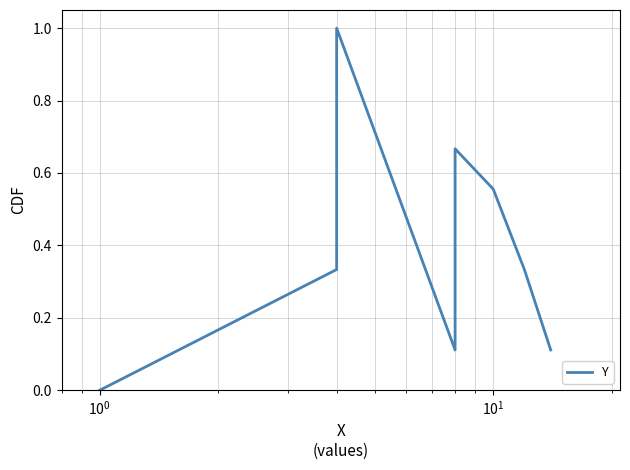

What is the value of the 5th point from the left?

0.7